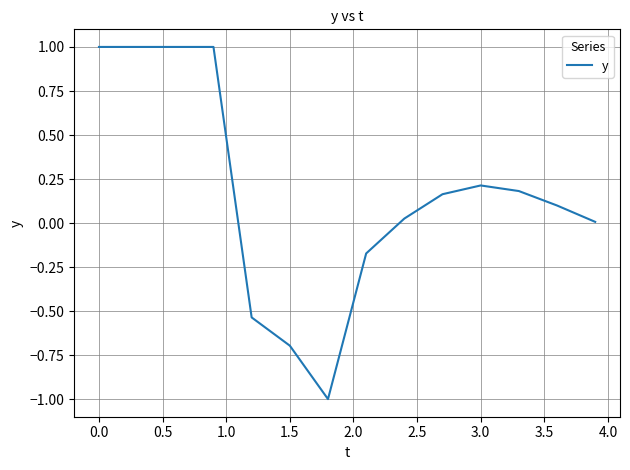

What is the maximum value shown in the chart?

1.0